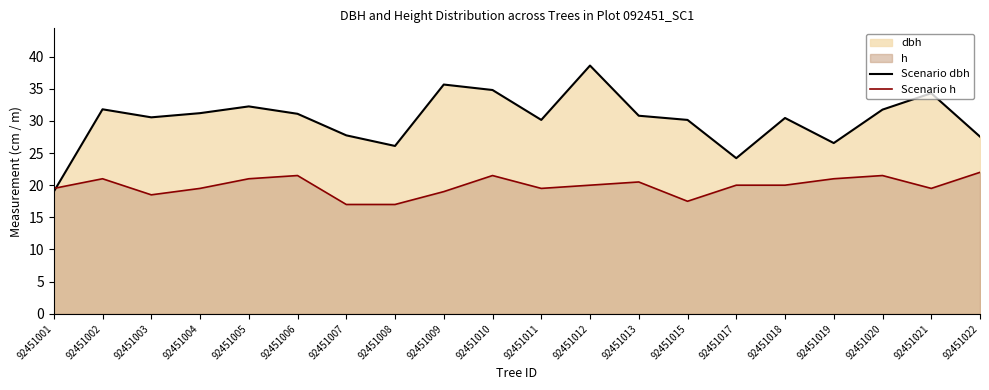

At which category is the sum across all series the highest?

92451012